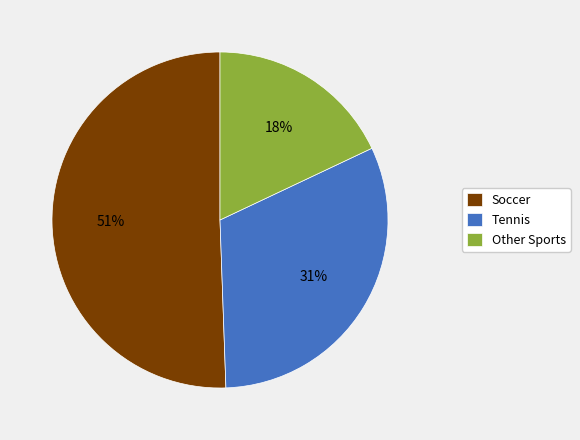

Between Tennis and Other Sports, which is larger?

Tennis